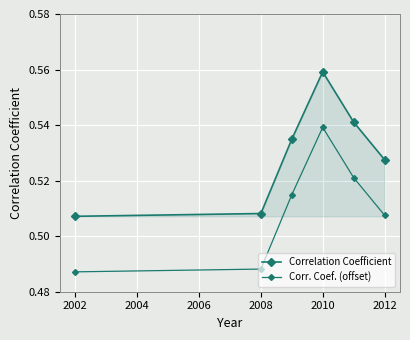

How many categories are shown in the chart?

6